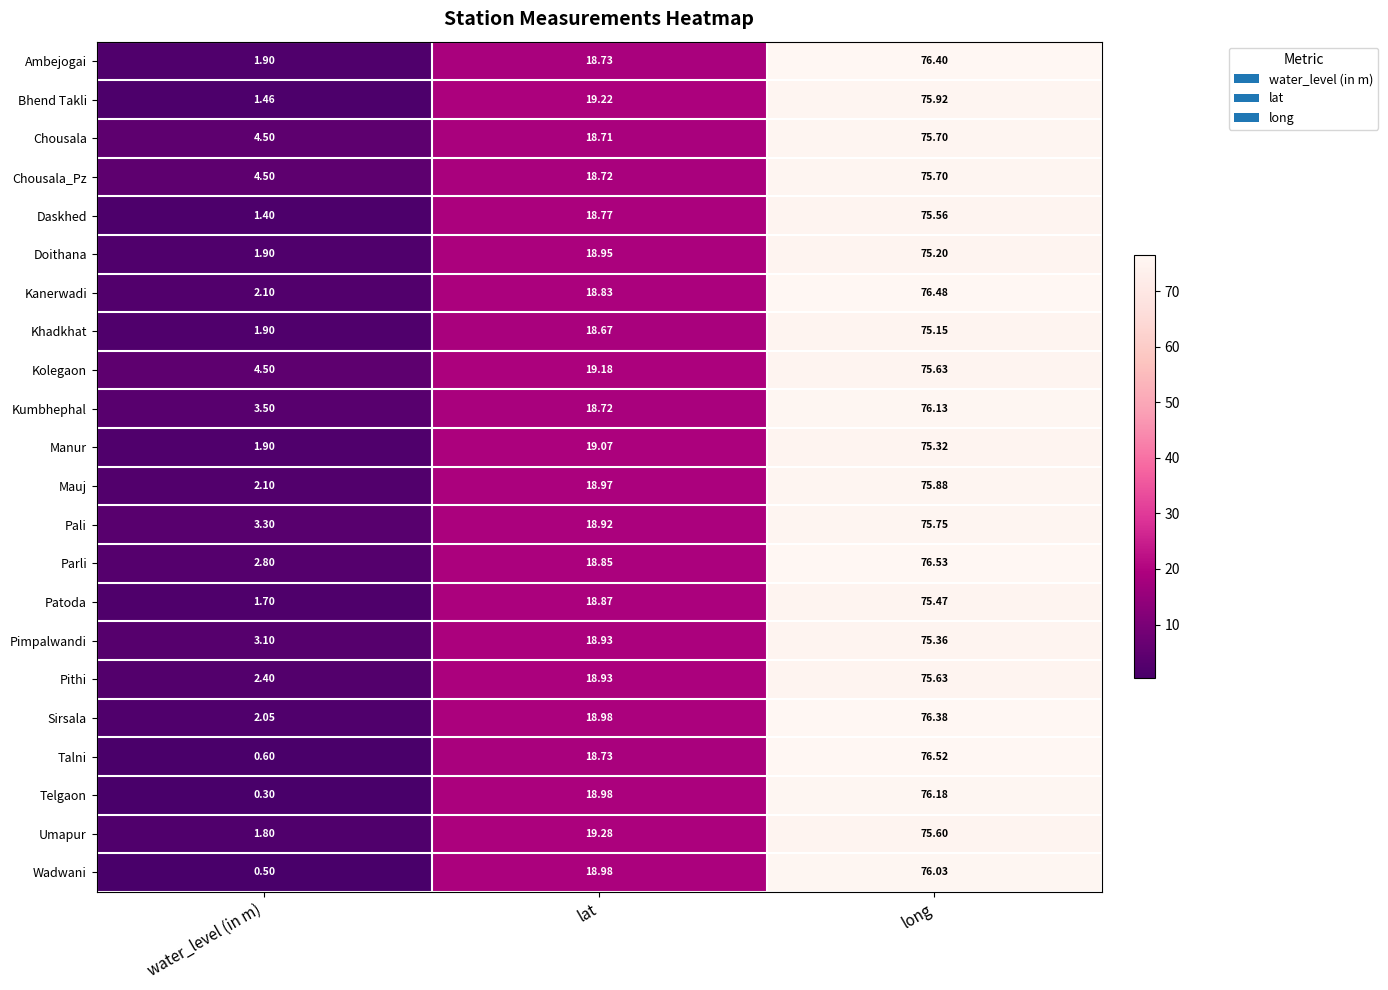

What is the total value across all series at water_level (in m)?

50.2